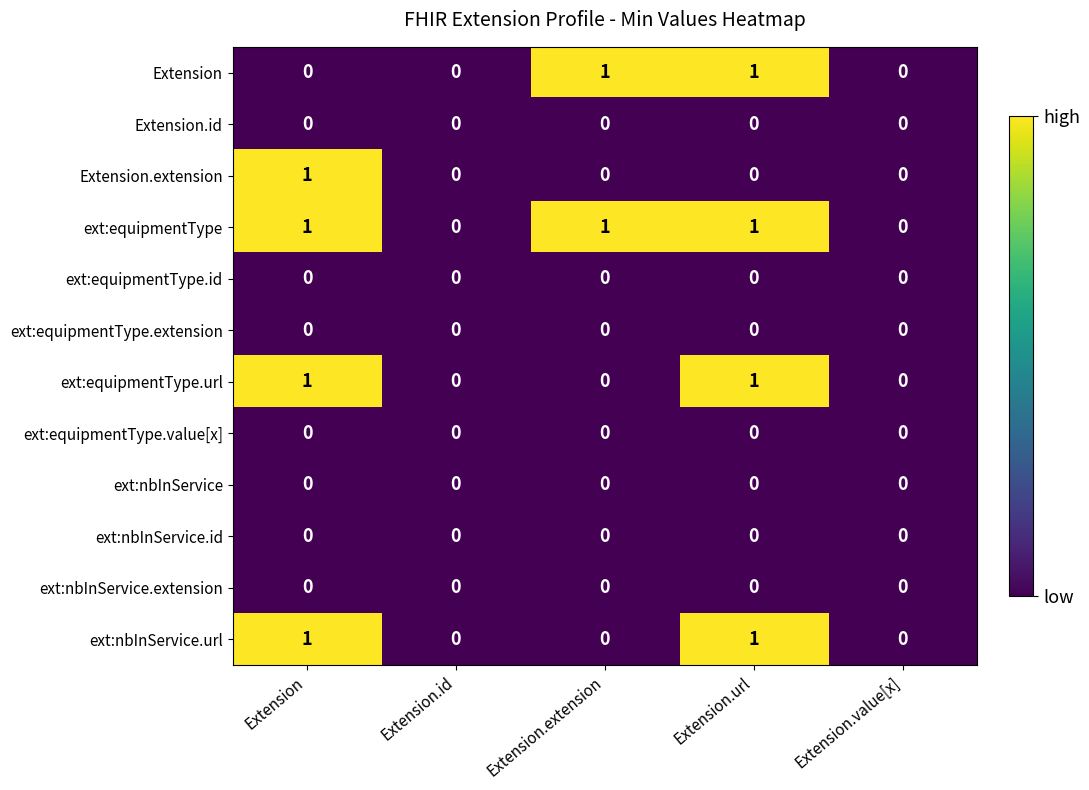

True or false: ext:equipmentType.url has a value of 0 at Extension.value[x].

True